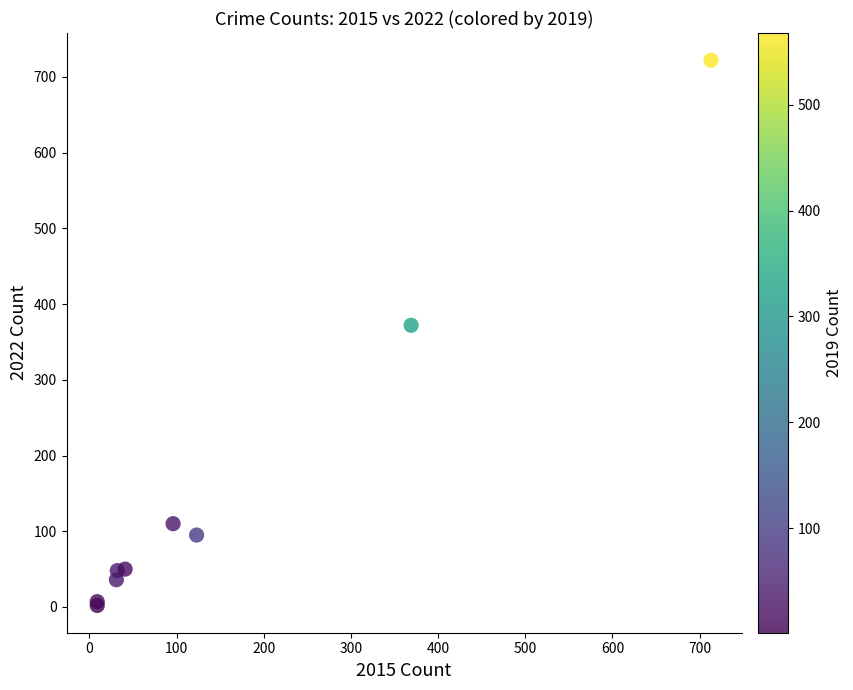

What Y value in the scatter plot is closest to 362?

372